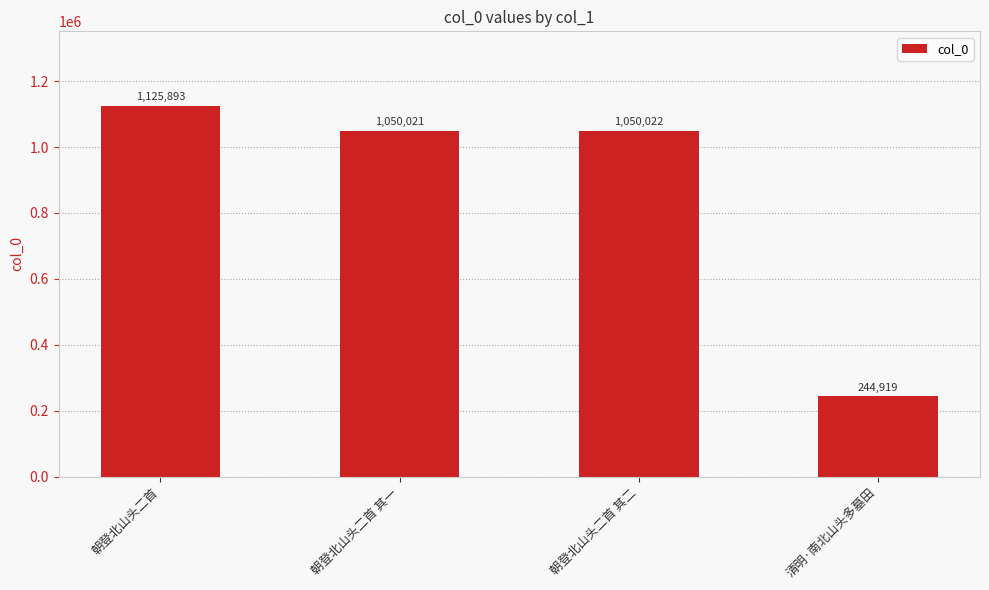

List the labels in order of value, smallest first.

清明·南北山头多墓田, 朝登北山头二首 其一, 朝登北山头二首 其二, 朝登北山头二首